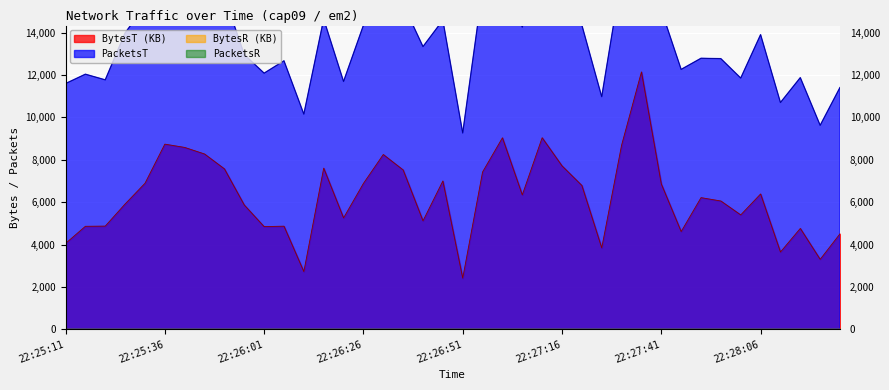

At which category is the sum across all series the highest?

22:27:36